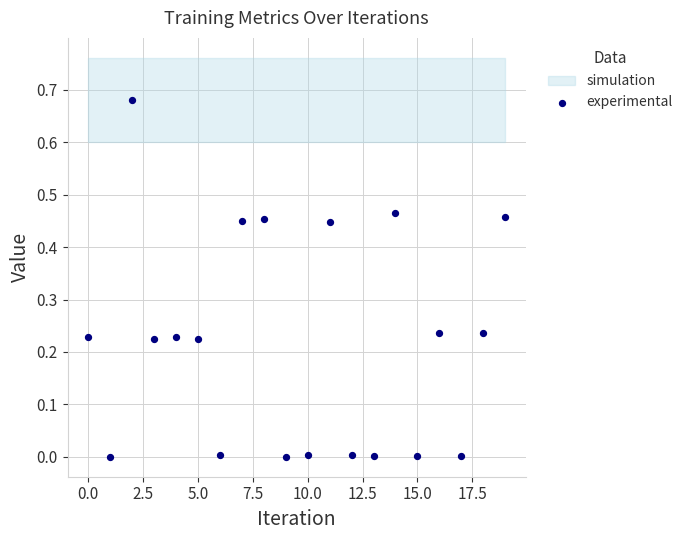

How many data points are displayed?

20